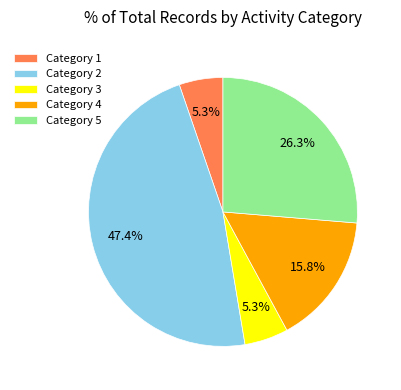

Count the number of slices in the pie.

5